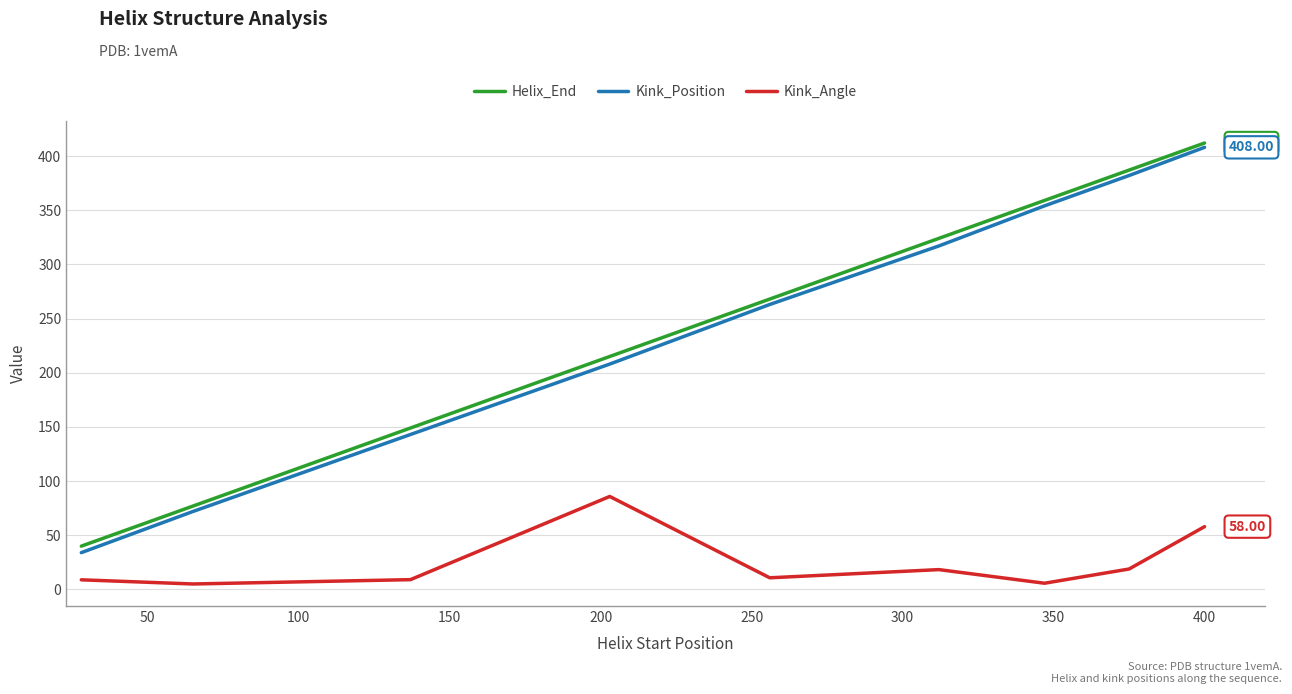

What is the difference between the second highest and second lowest values in the Kink_Angle series?

52.2